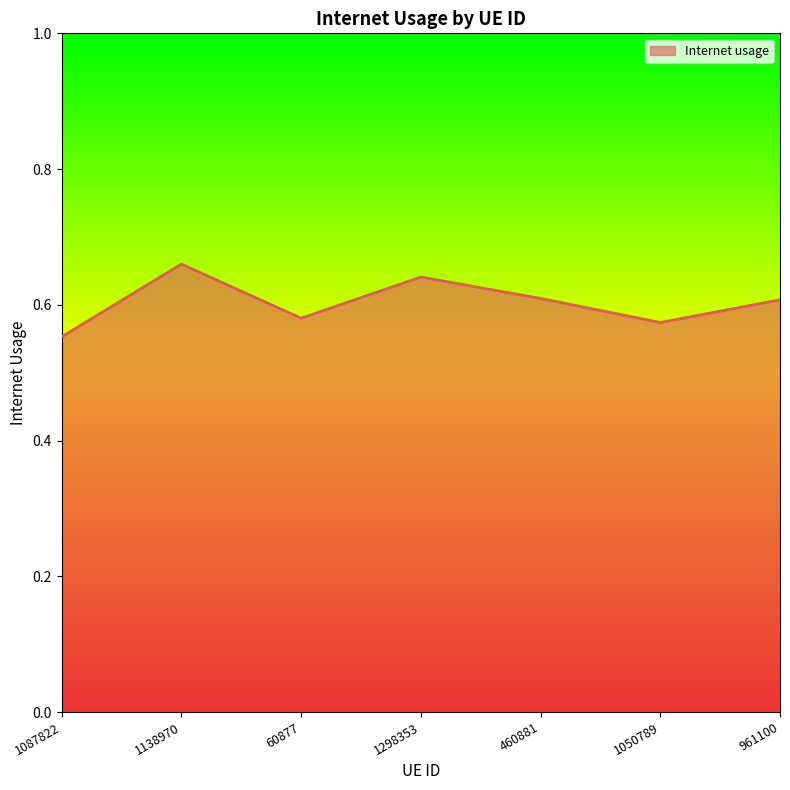

What is the change in value from 1298353 to 1050789?

-0.1